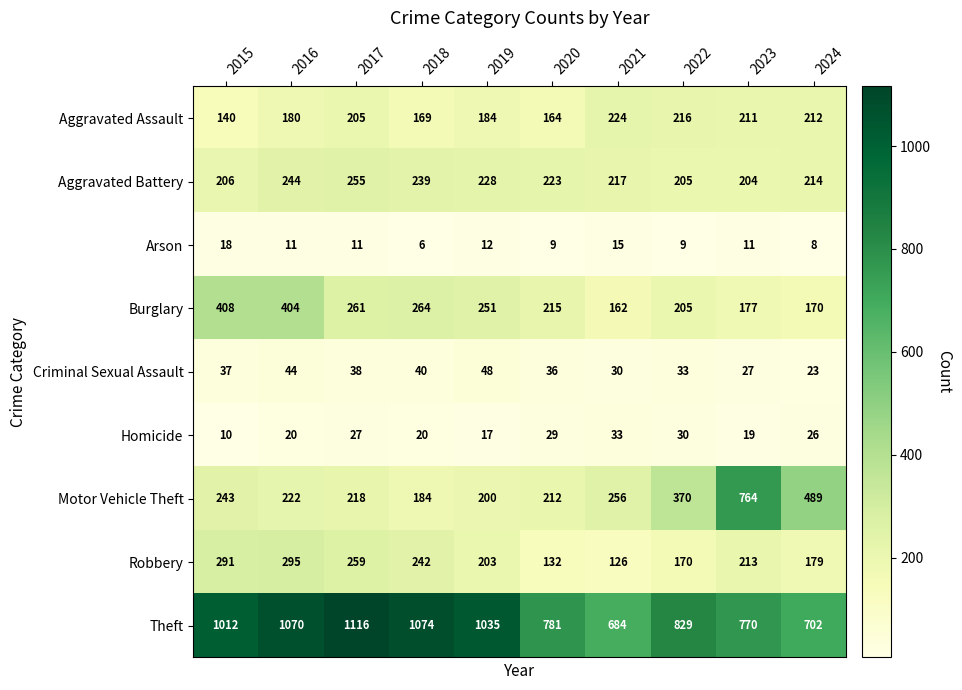

At how many categories does at least one series exceed 156?

10